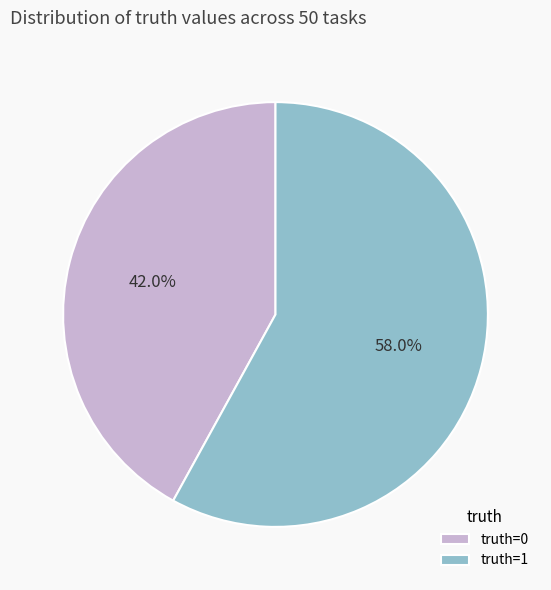

Does any single category account for the majority?

Yes